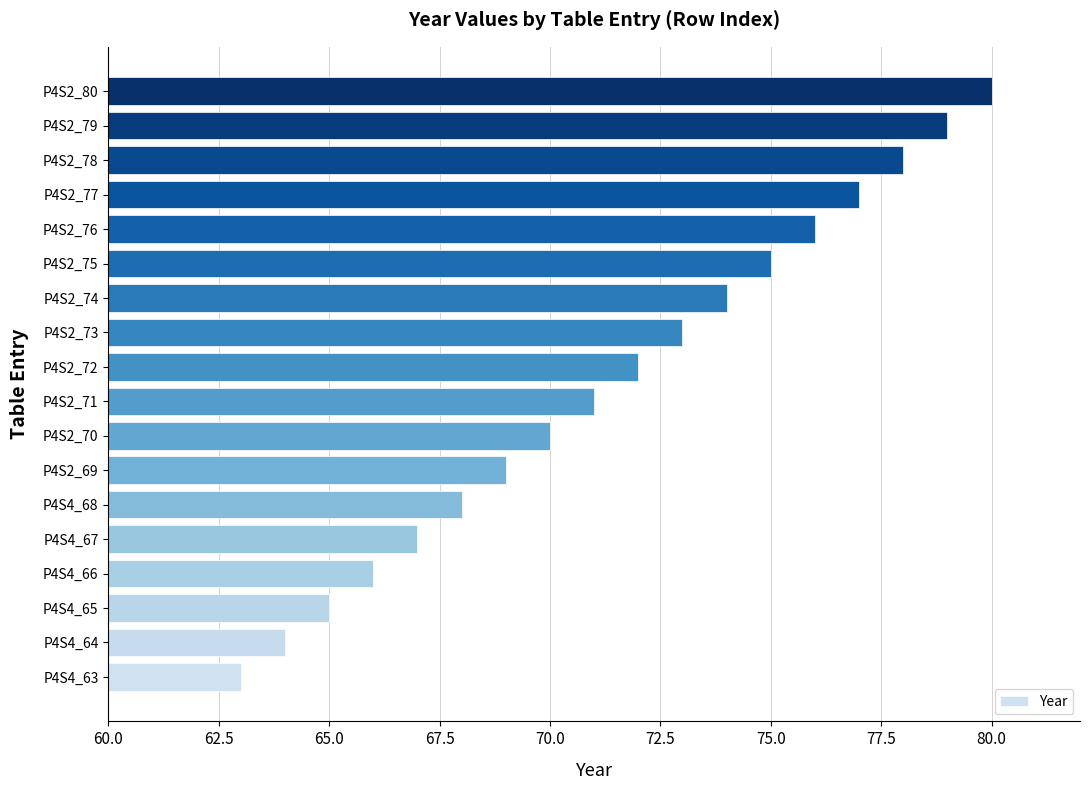

What is the difference between the maximum and second lowest values?

16